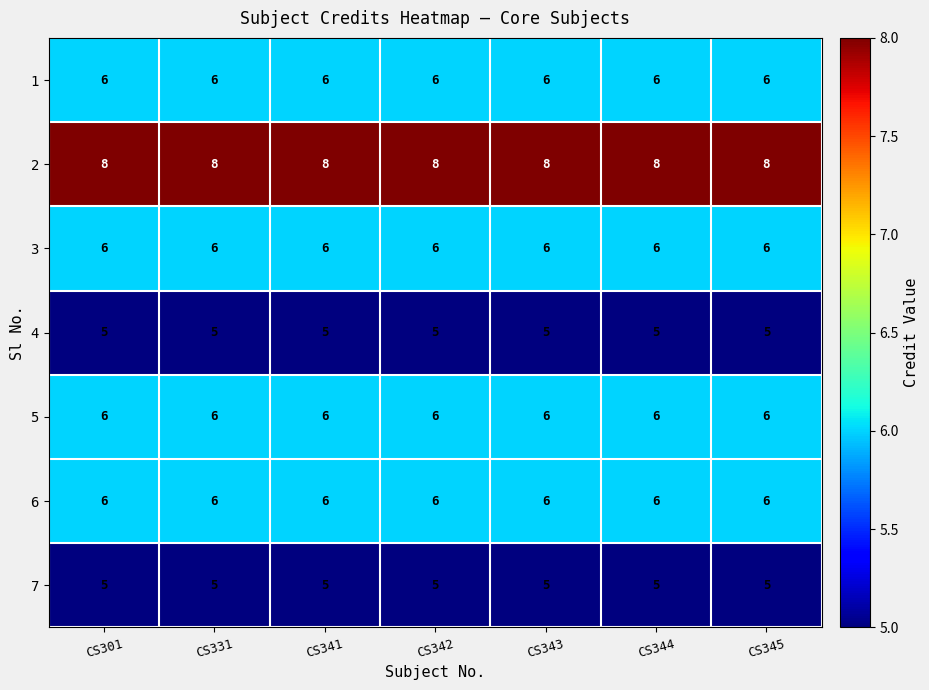

What is the sum of all 6 values?

42